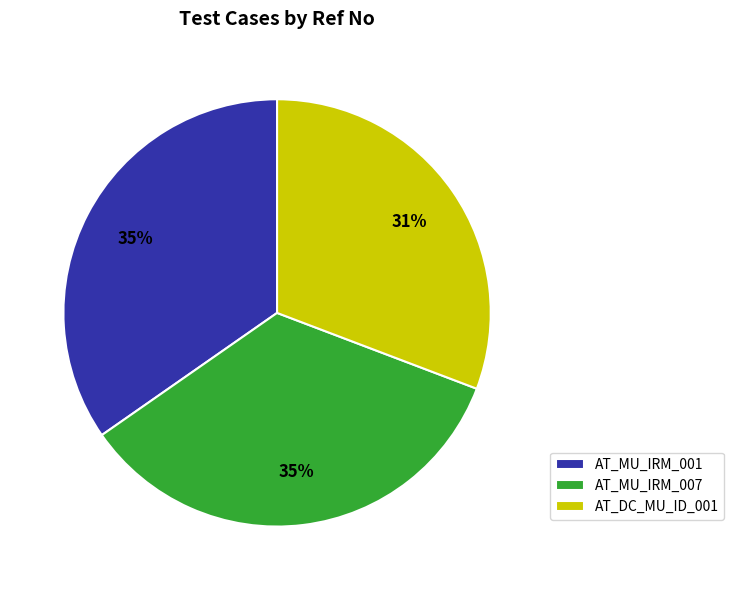

How many slices are in this pie chart?

3